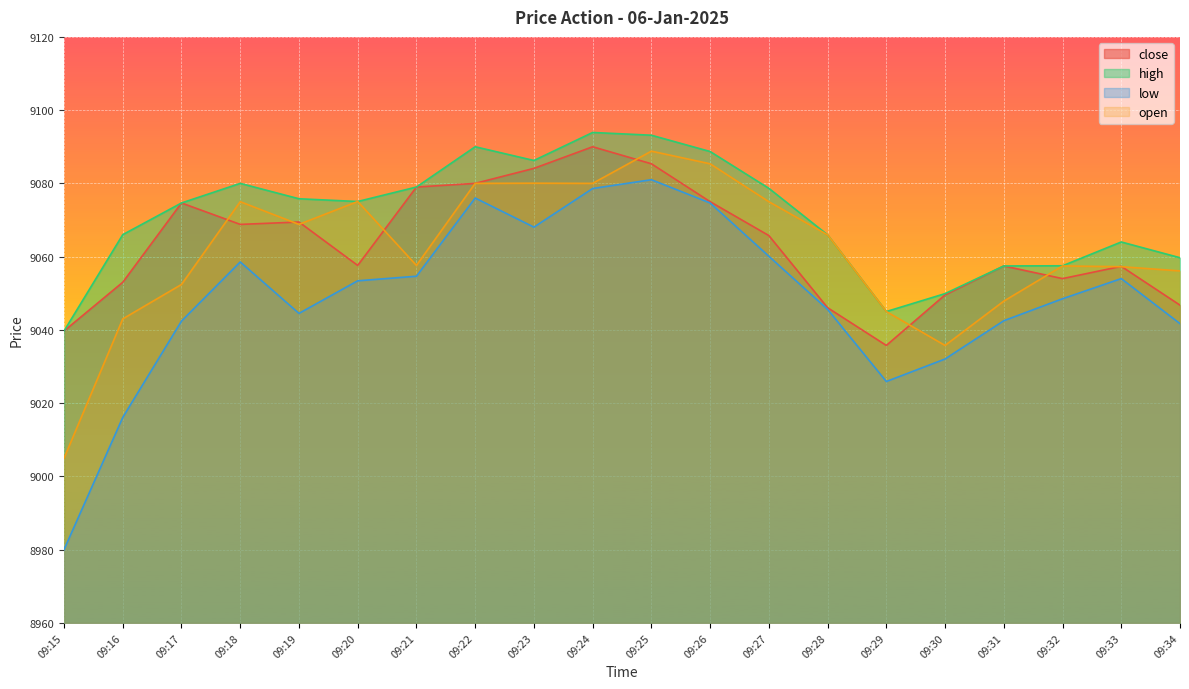

How many interior local peaks does the high series have?

4